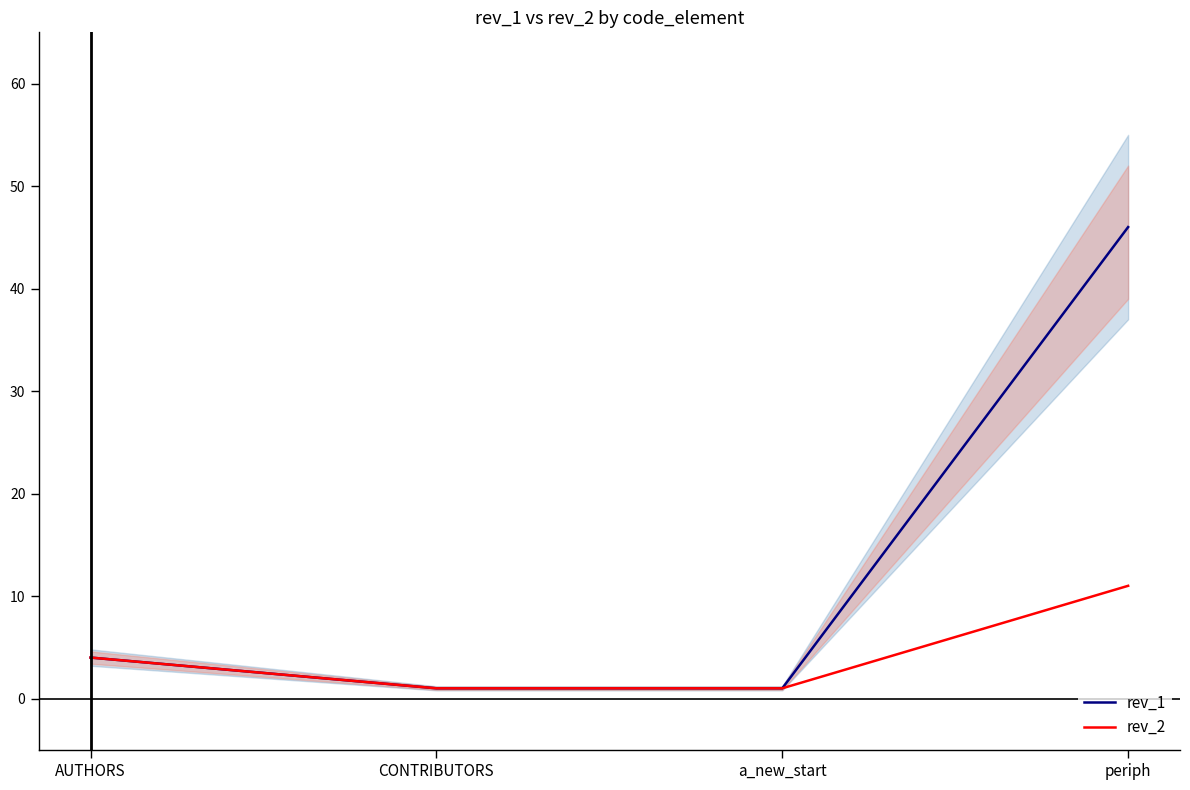

What is the difference between the rev_1 values at AUTHORS and a_new_start?

3